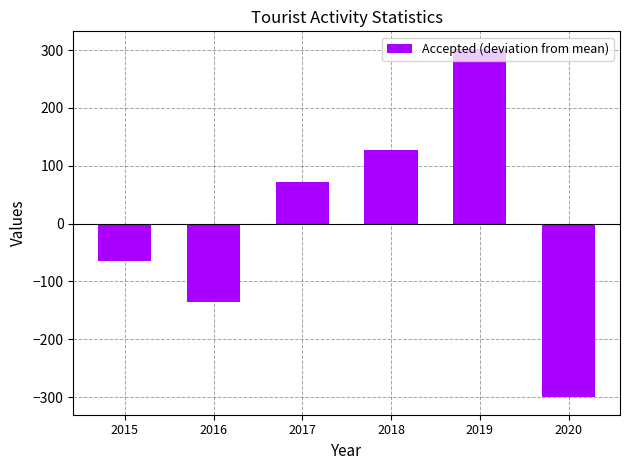

Rank the categories by value from lowest to highest.

2020, 2016, 2015, 2017, 2018, 2019